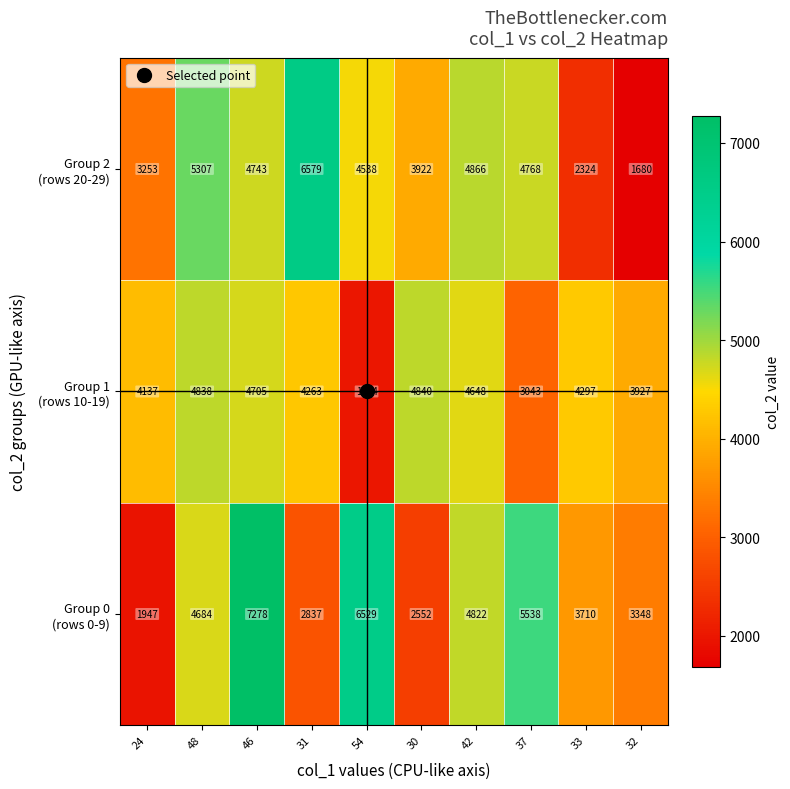

At how many categories does at least one series exceed 1862?

10